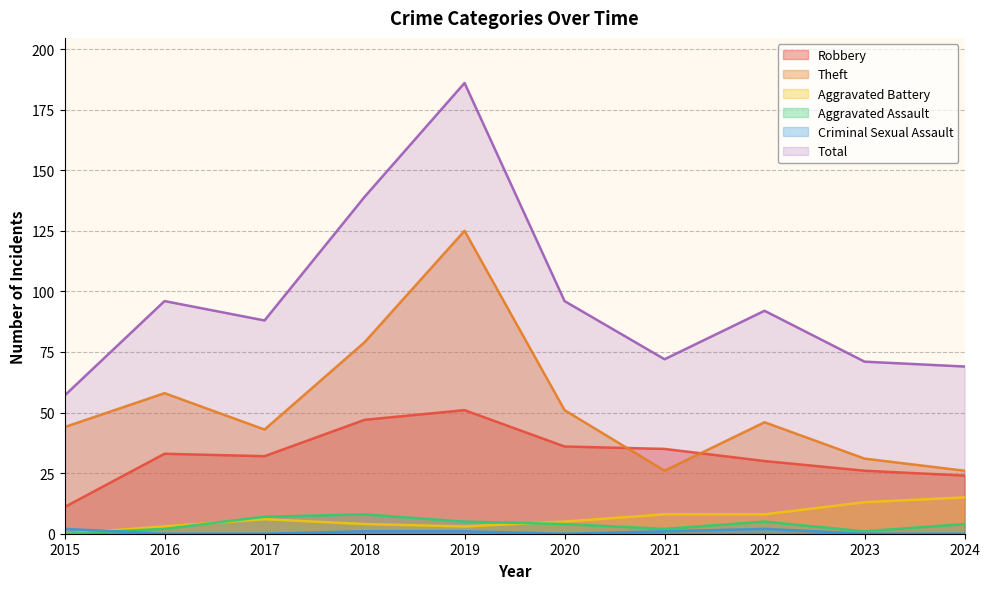

Reading left to right, what are all the values shown in this chart?

Robbery: 11	33	32	47	51	36	35	30	26	24
Theft: 44	58	43	79	125	51	26	46	31	26
Aggravated Battery: 0	3	6	4	3	5	8	8	13	15
Aggravated Assault: 0	2	7	8	5	4	2	5	1	4
Criminal Sexual Assault: 2	0	0	1	1	0	1	2	0	0
Total: 57	96	88	139	186	96	72	92	71	69